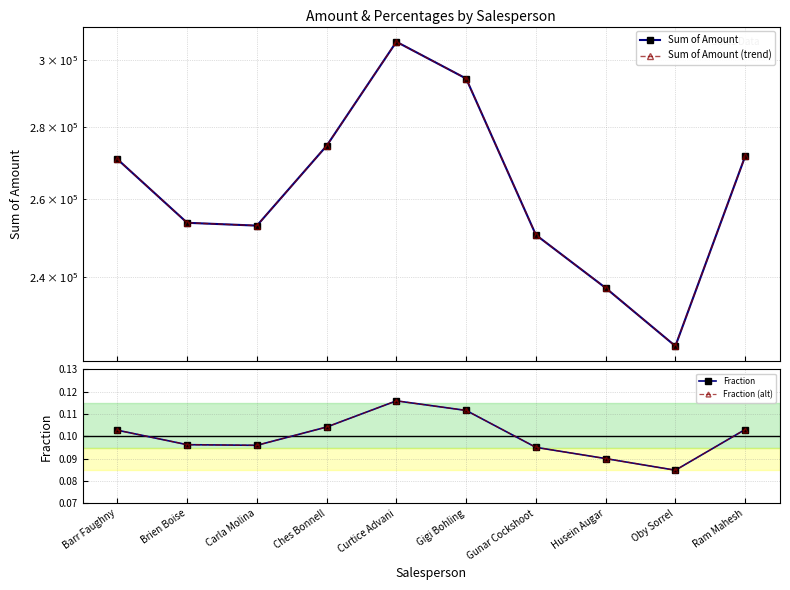

What is the average value of the Fraction series?

0.1